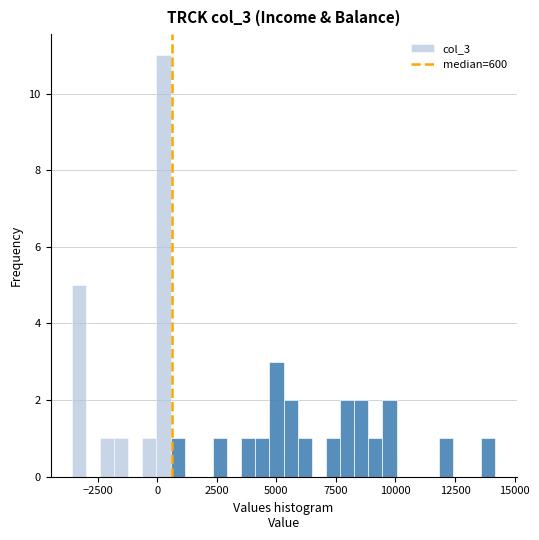

Around what value on the x-axis is the tallest bar? Give the approximate position of its centre, as read against the axis.

500